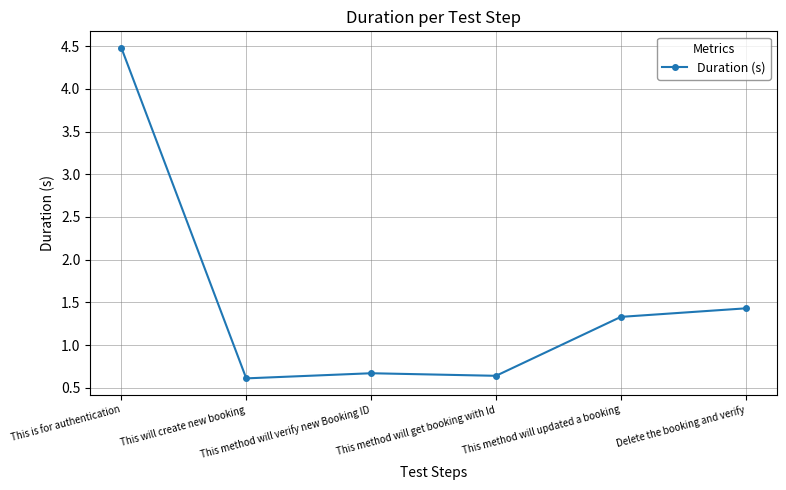

True or false: the data shows 1.5 at This is for authentication.

False